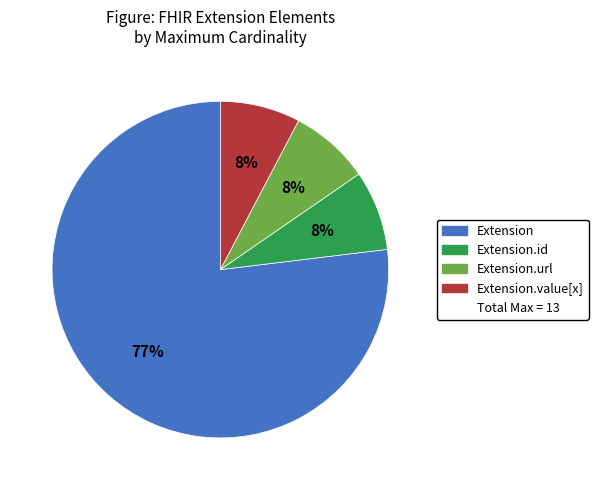

Does any single category account for the majority?

Yes